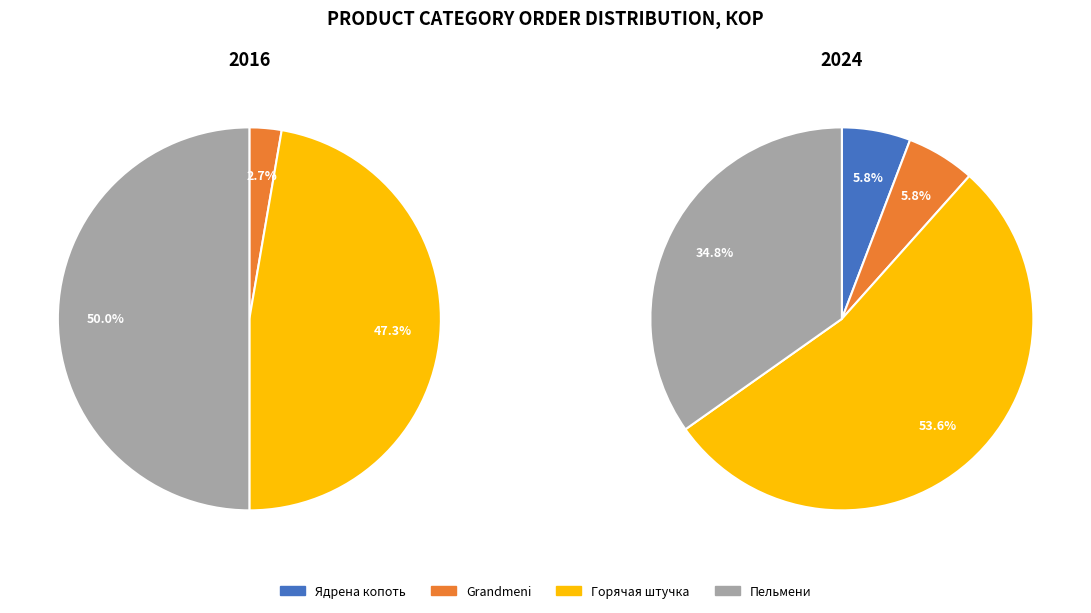

How many slices are in this pie chart?

4